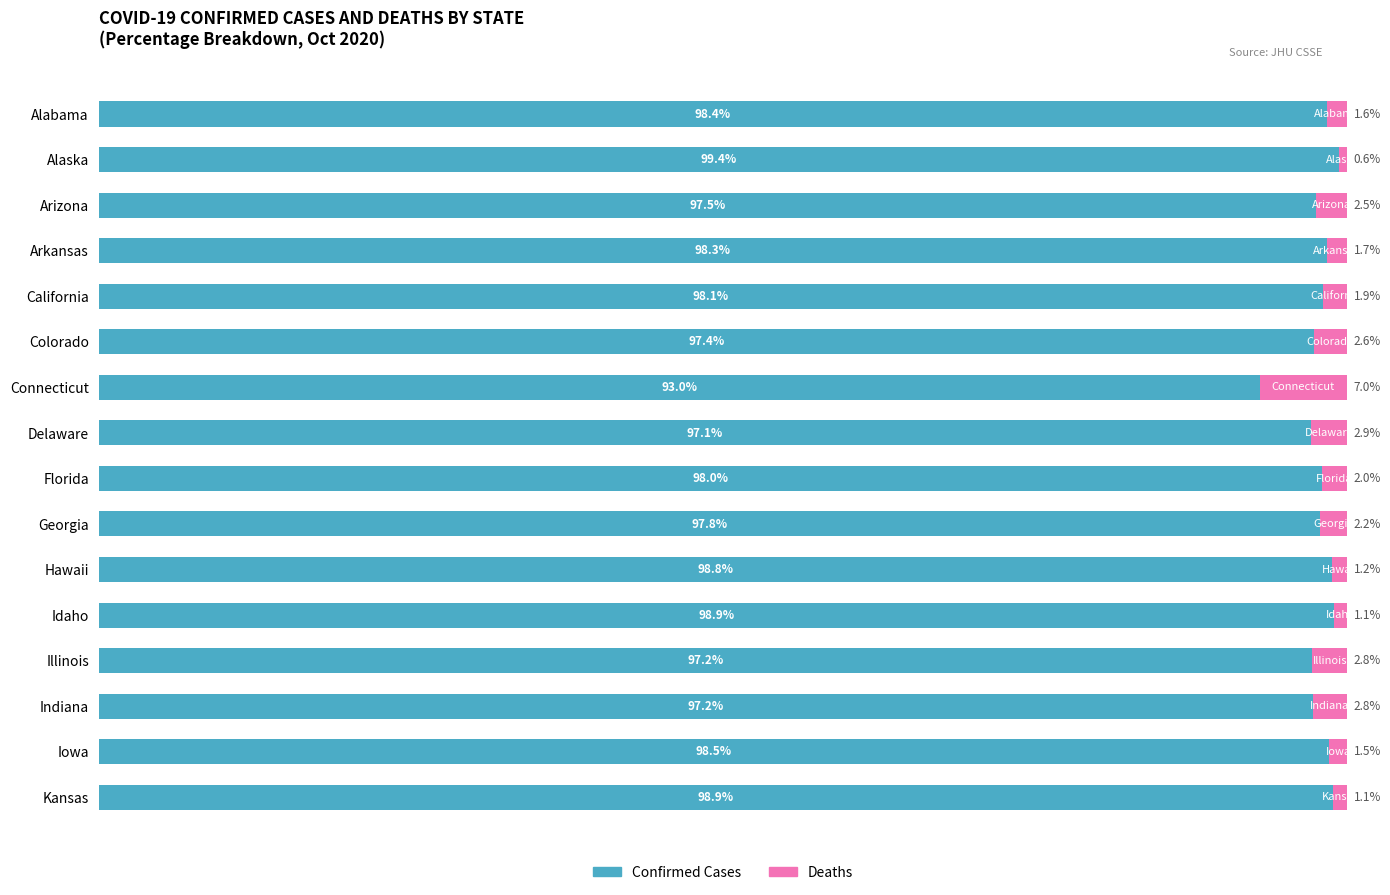

What position from the right is Kansas?

1